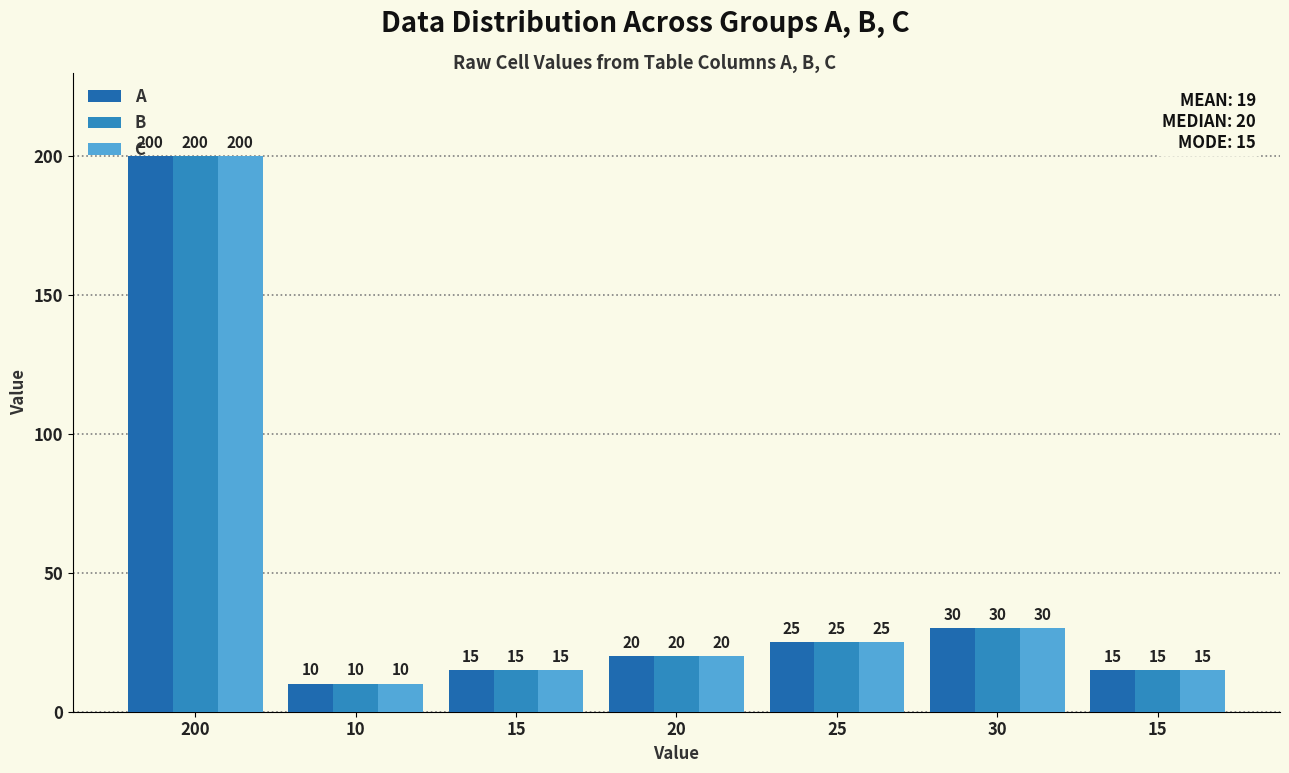

What is the difference between the B values at 200 and 15?

185